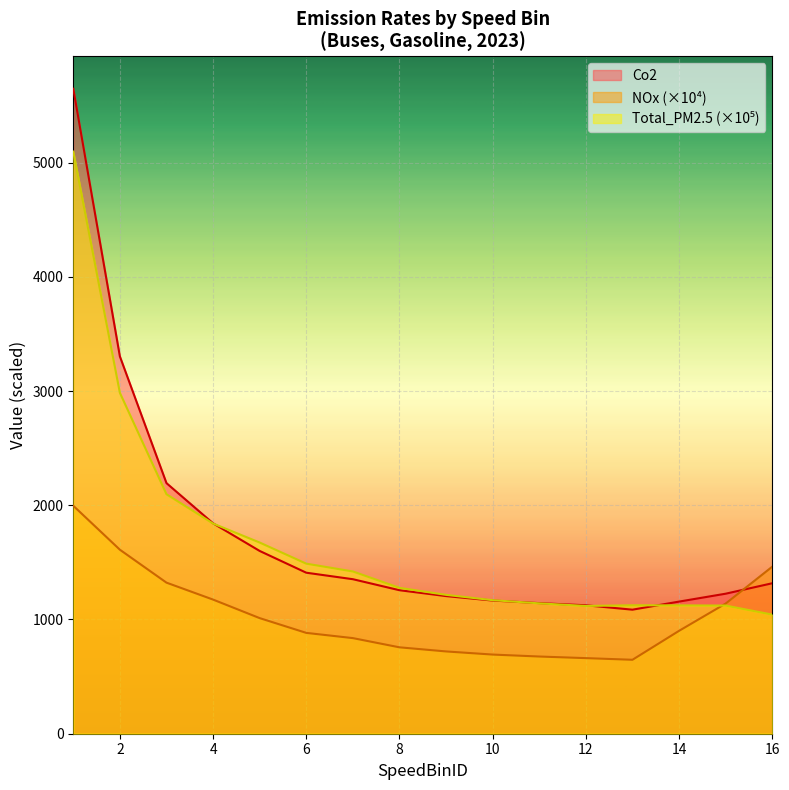

True or false: Total_PM2.5 and Co2 intersect in this chart.

True